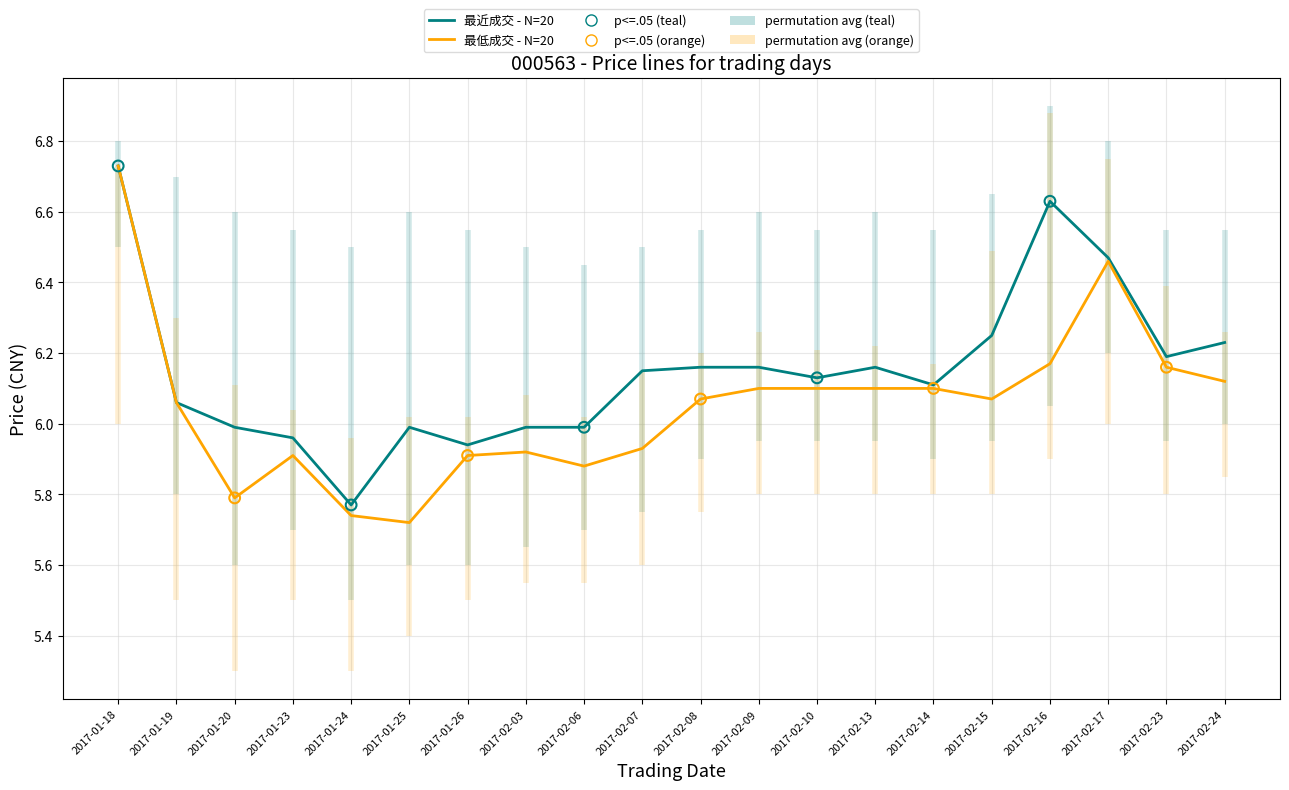

At which category is the sum across all series the highest?

2017-01-18